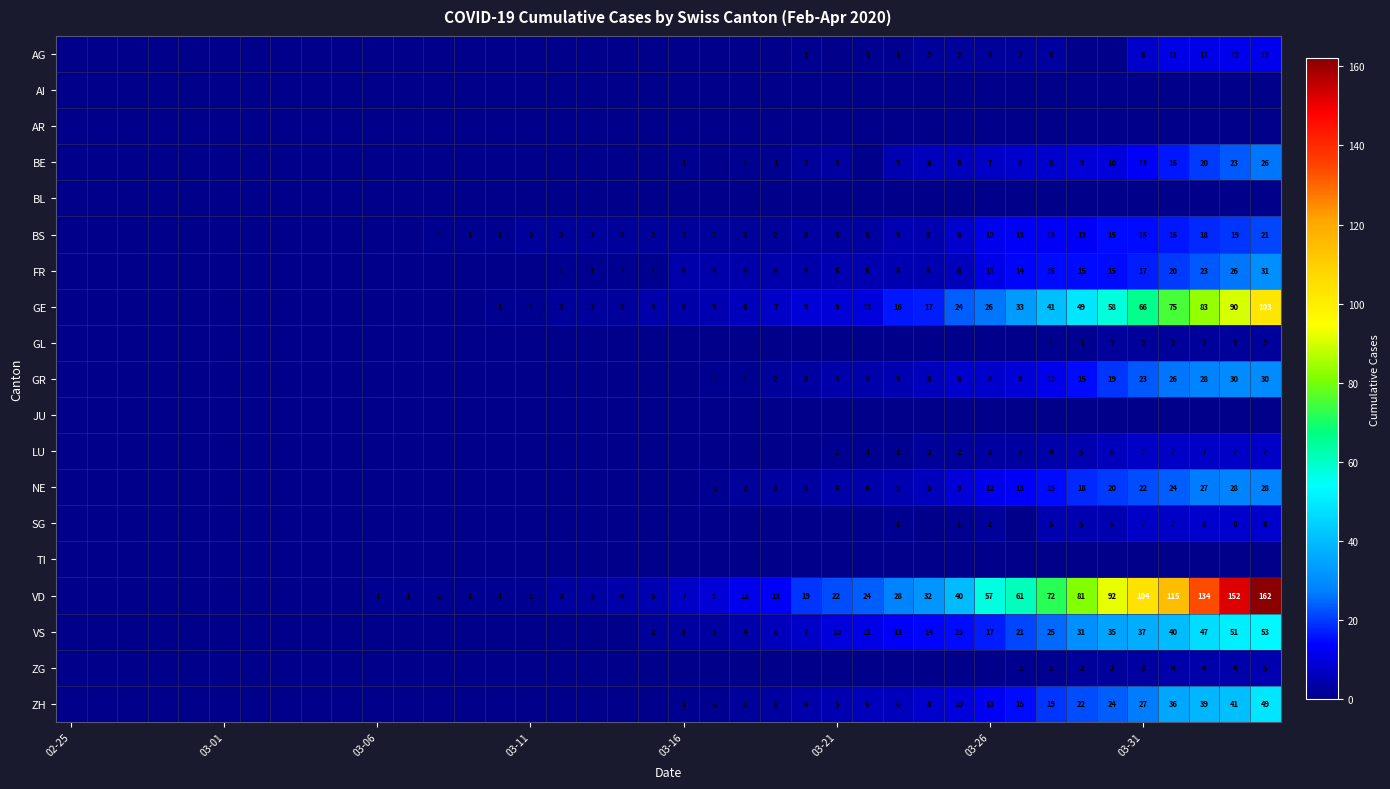

Which series has the widest spread of values?

VD